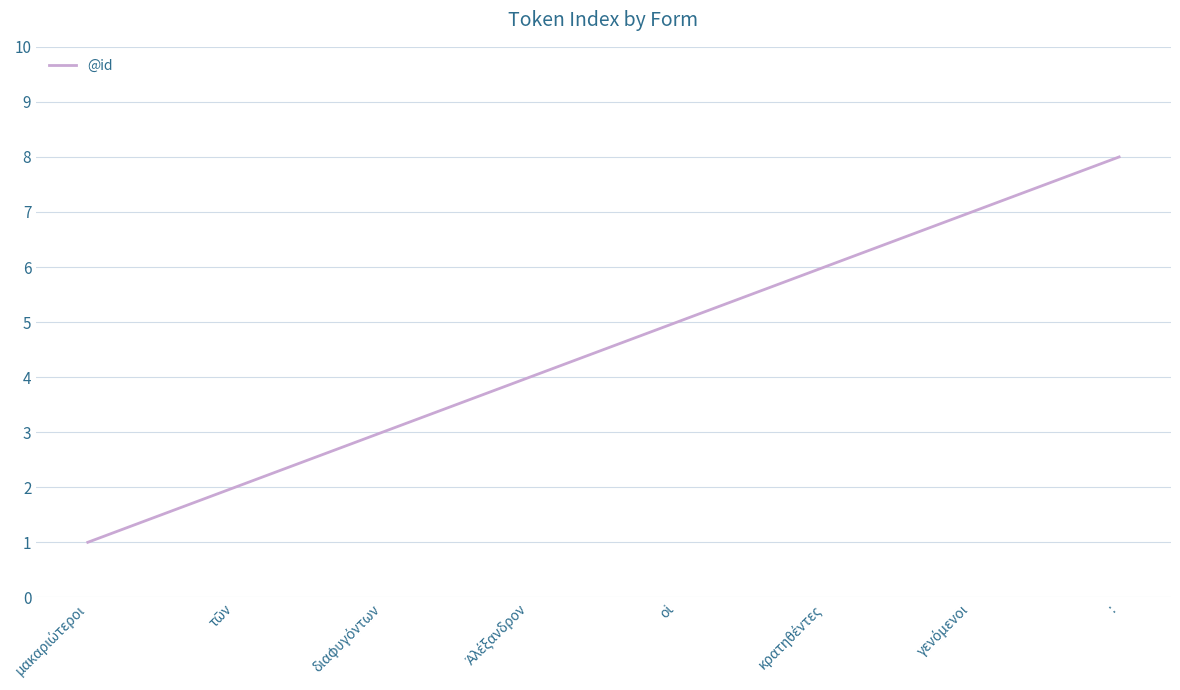

True or false: the data shows 13 at :.

False